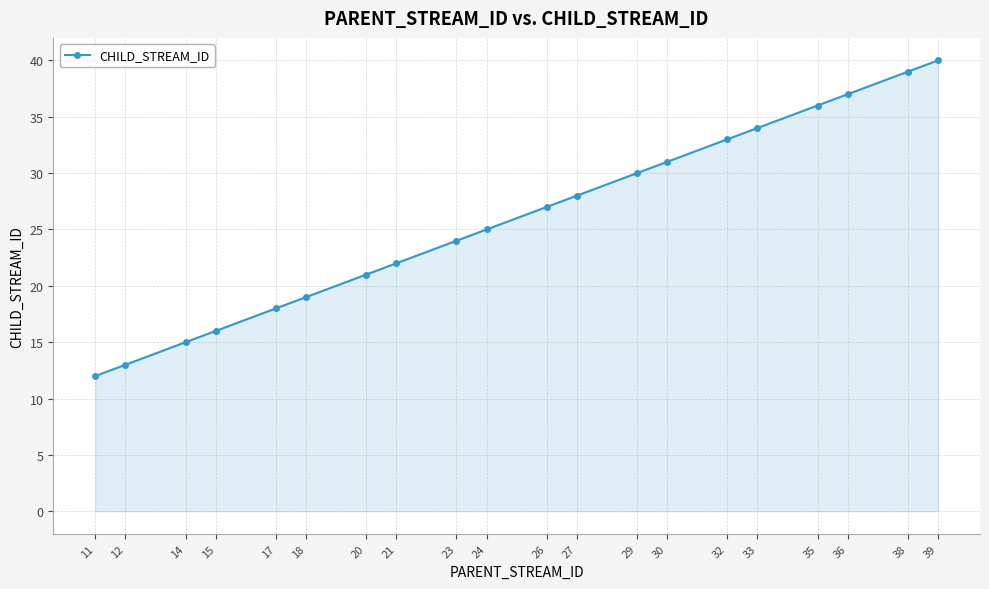

What is the change in value from 21 to 23?

+2